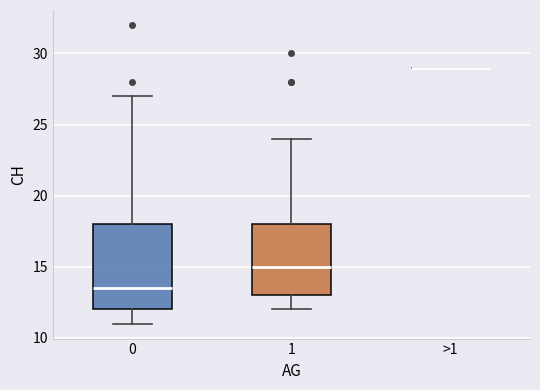

Reading left to right, transcribe this box plot: for each box, give where its median line is, the range the box spans, and where its two whiskers end, as read against the y-axis. The values are not printed on the chart, so give them approximately, as read against the axis.

0: median 13.5, box 12.0 to 18.0, whiskers 11.0 to 27.0
1: median 15.0, box 13.0 to 18.0, whiskers 12.0 to 24.0
>1: box collapsed to a line at 29.0, whiskers 29.0 to 29.0